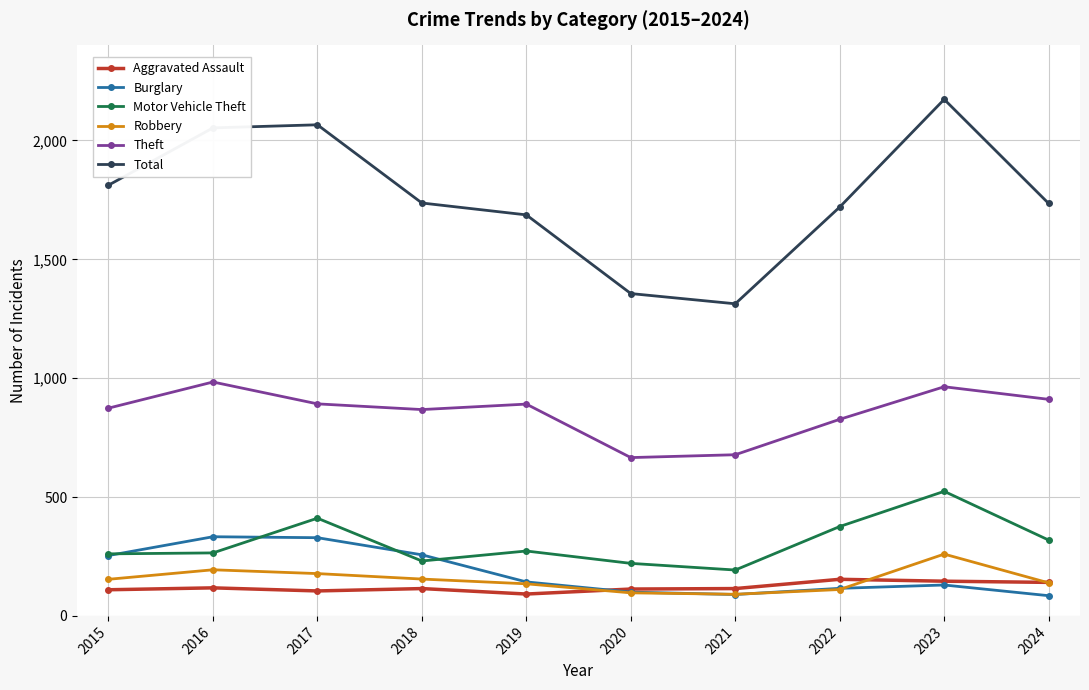

In Aggravated Assault, how many points are higher than both neighbors (excluding endpoints)?

3